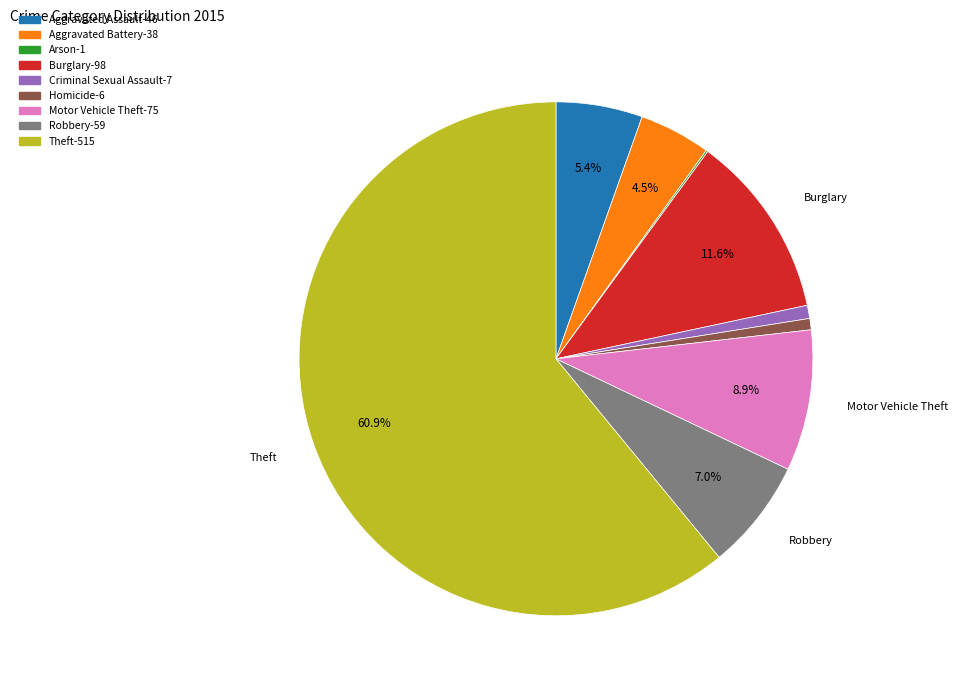

Is there any slice that represents more than half of the pie?

Yes